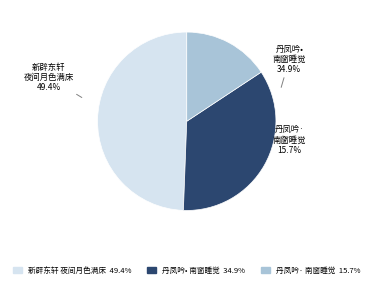

What is the total percentage of 丹凤吟•南窗睡觉，月色满床 and 丹凤吟·南窗睡觉，月色满床?

50.6%